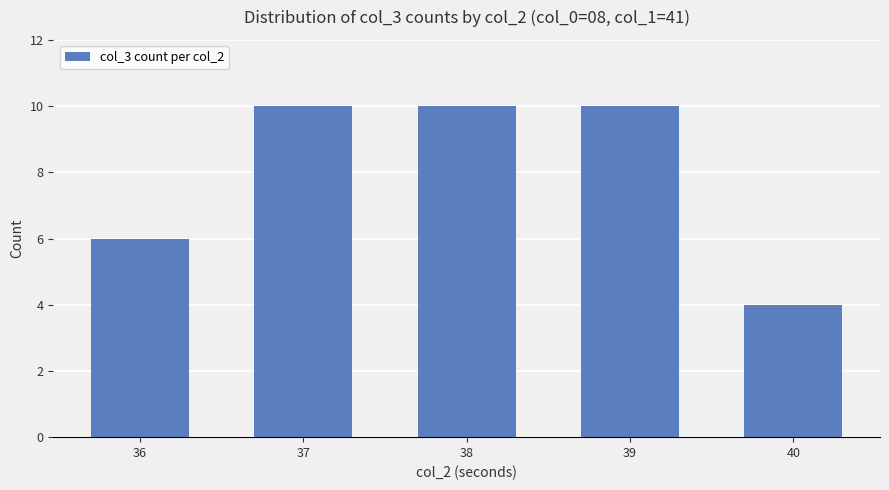

Which label corresponds to the smallest value in the chart?

40